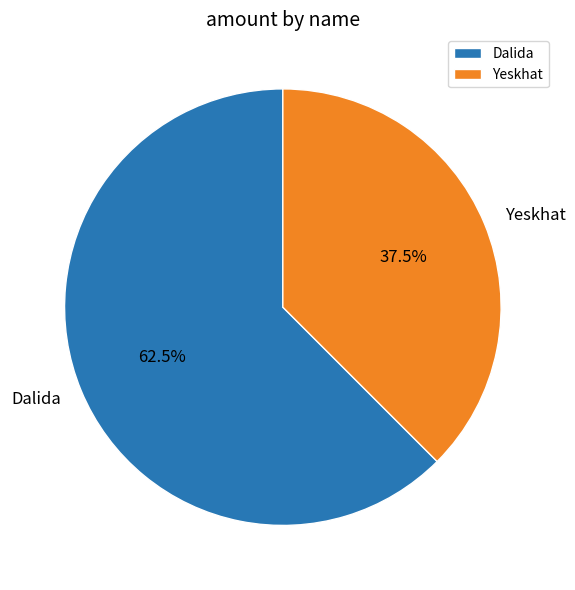

What is the total percentage of Dalida and Yeskhat?

100.0%